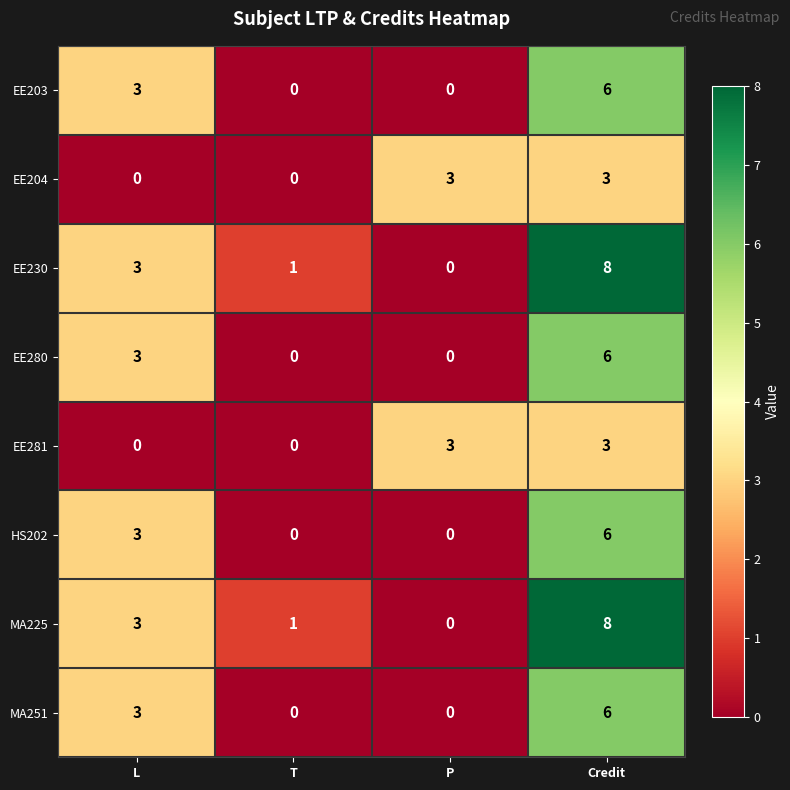

Count the number of categories in the chart.

4